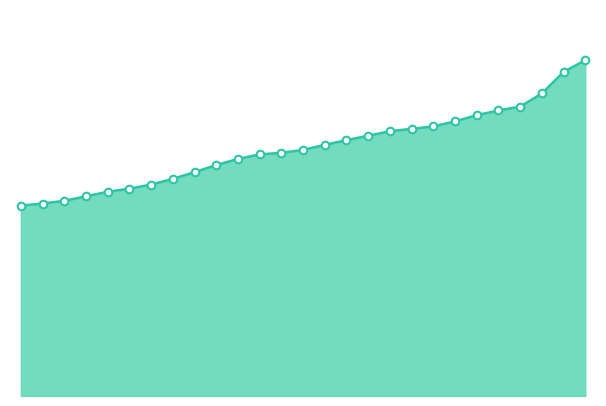

Does the chart have visible grid lines?

No